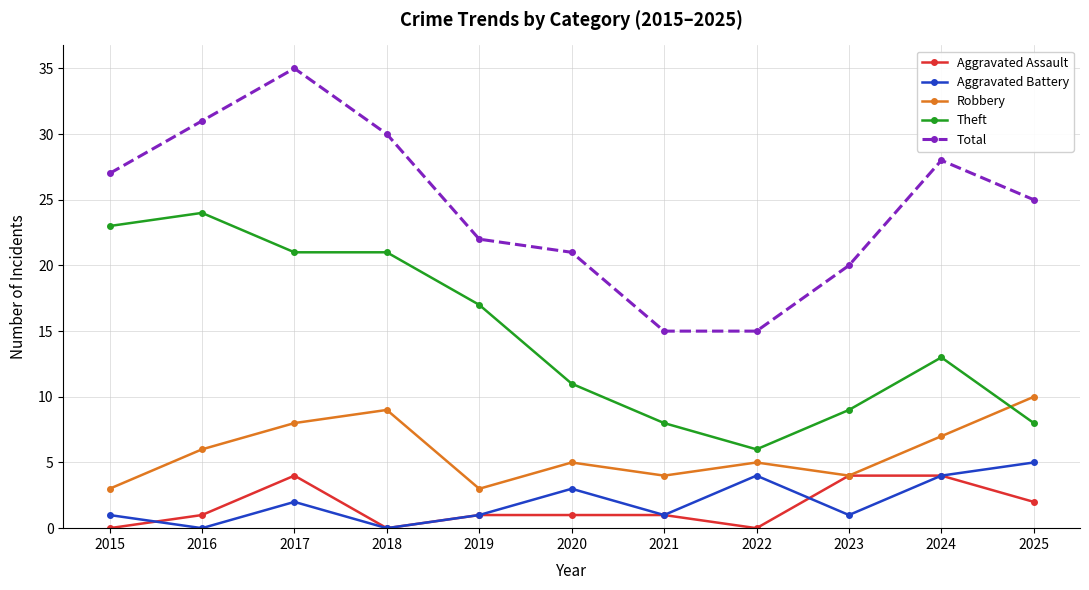

What are all the series names shown in the legend?

Aggravated Assault, Aggravated Battery, Robbery, Theft, Total